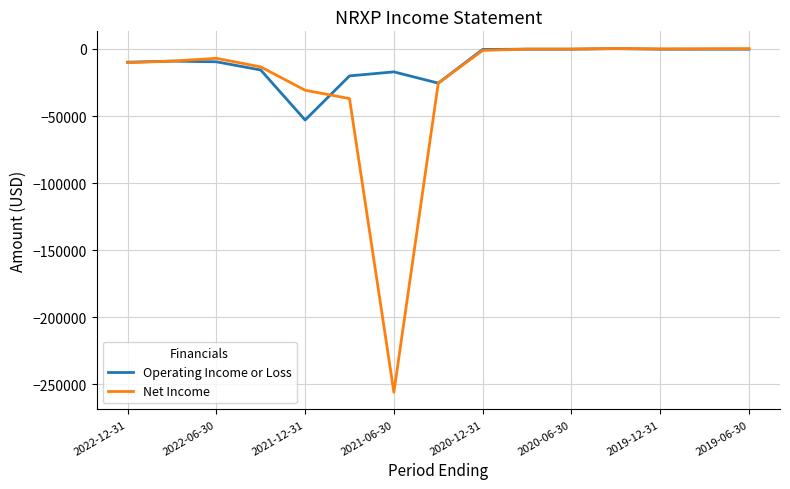

Is this an area chart (filled region under the line)?

No